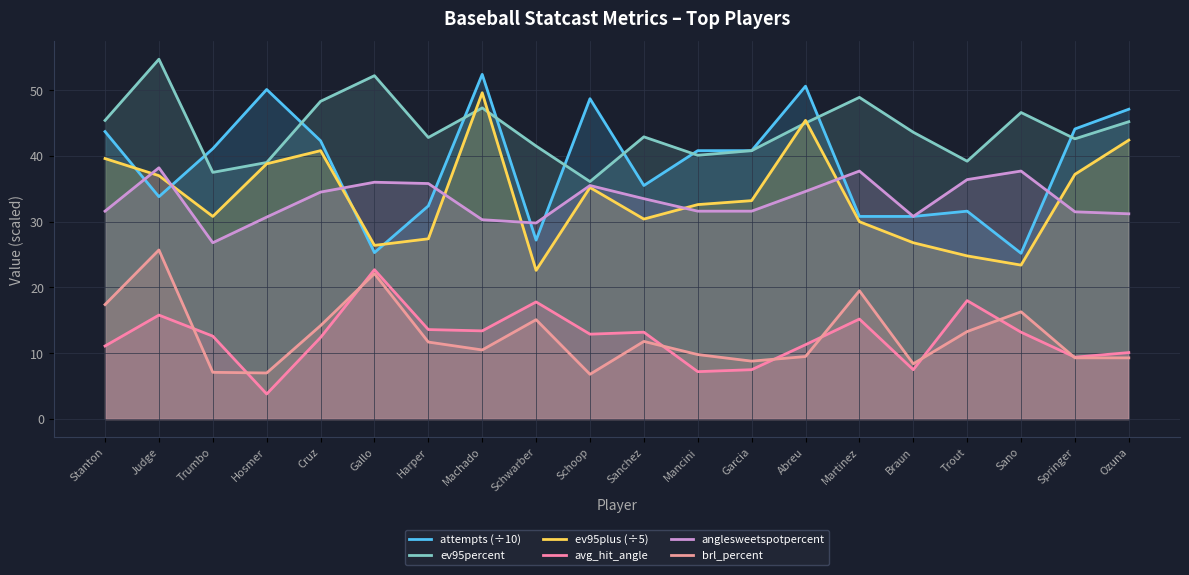

What is the difference between the ev95plus (÷5) values at Stanton and Cruz?

1.2